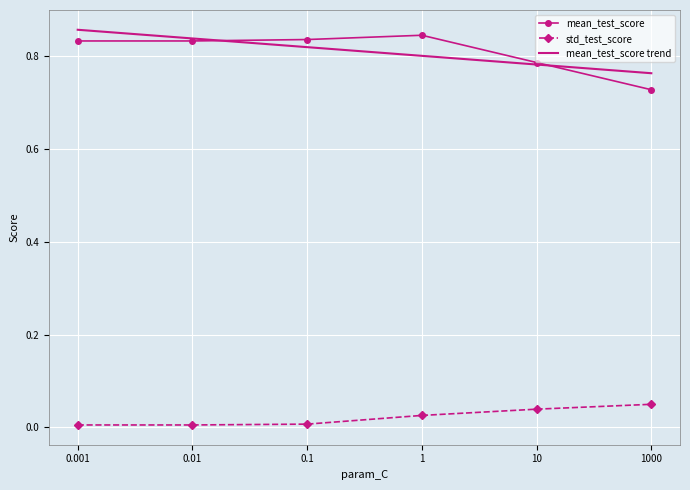

Is it true that mean_test_score equals 1.5 at 1?

False